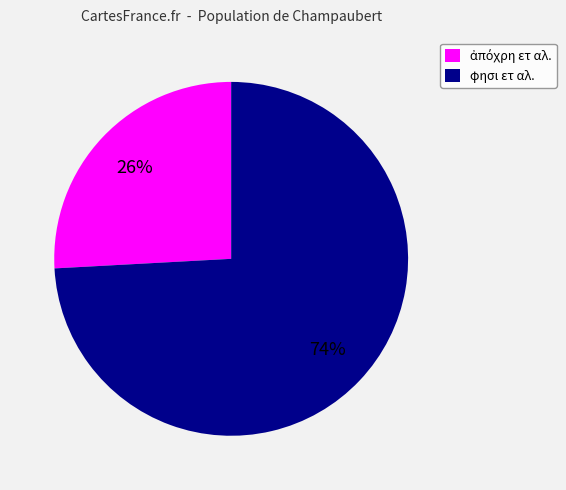

What percentage is the φησι ετ αλ. slice, to the nearest percent?

74%